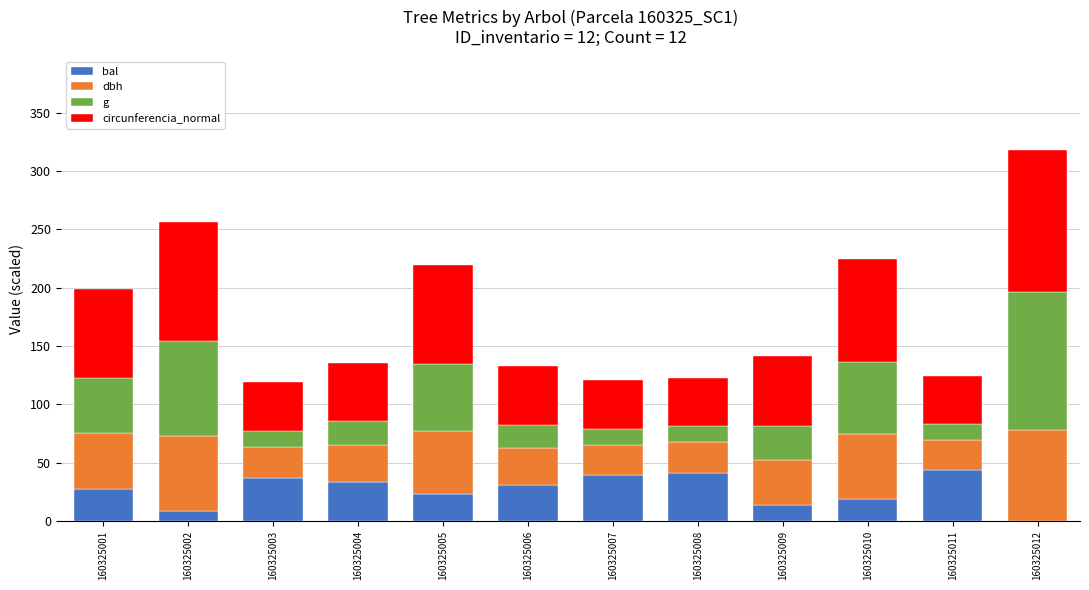

What are all the series names shown in the legend?

bal, dbh, g, circunferencia_normal